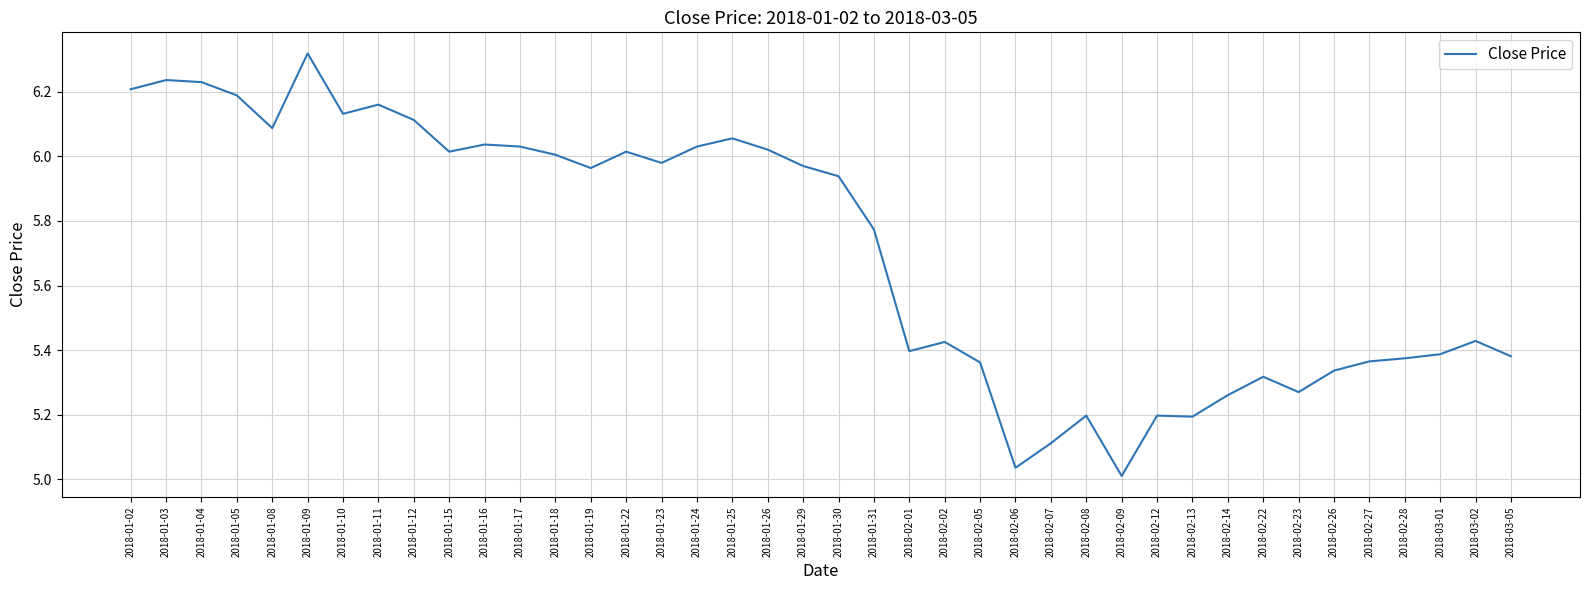

At which category does the chart reach its peak across all series?

2018-01-09